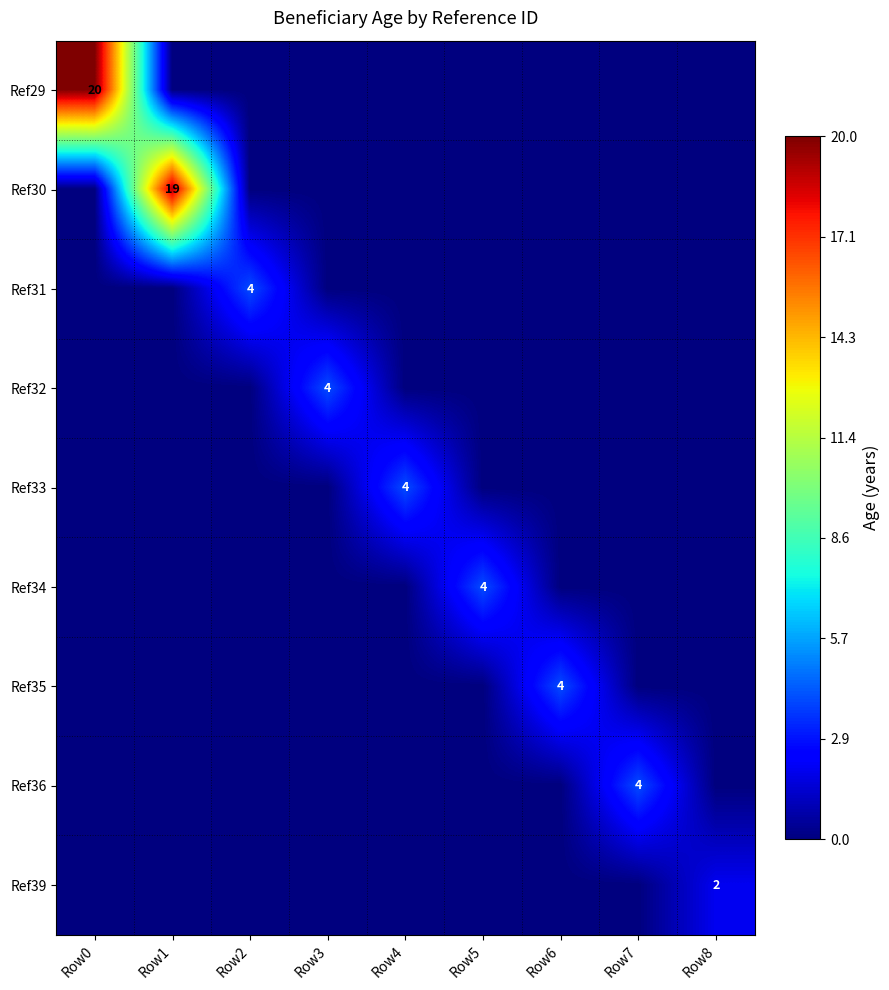

How many distinct data groups are displayed?

9